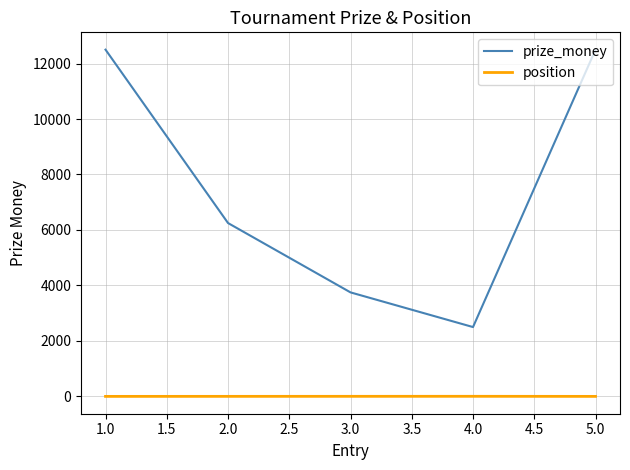

Which series has the largest total across all categories?

prize_money